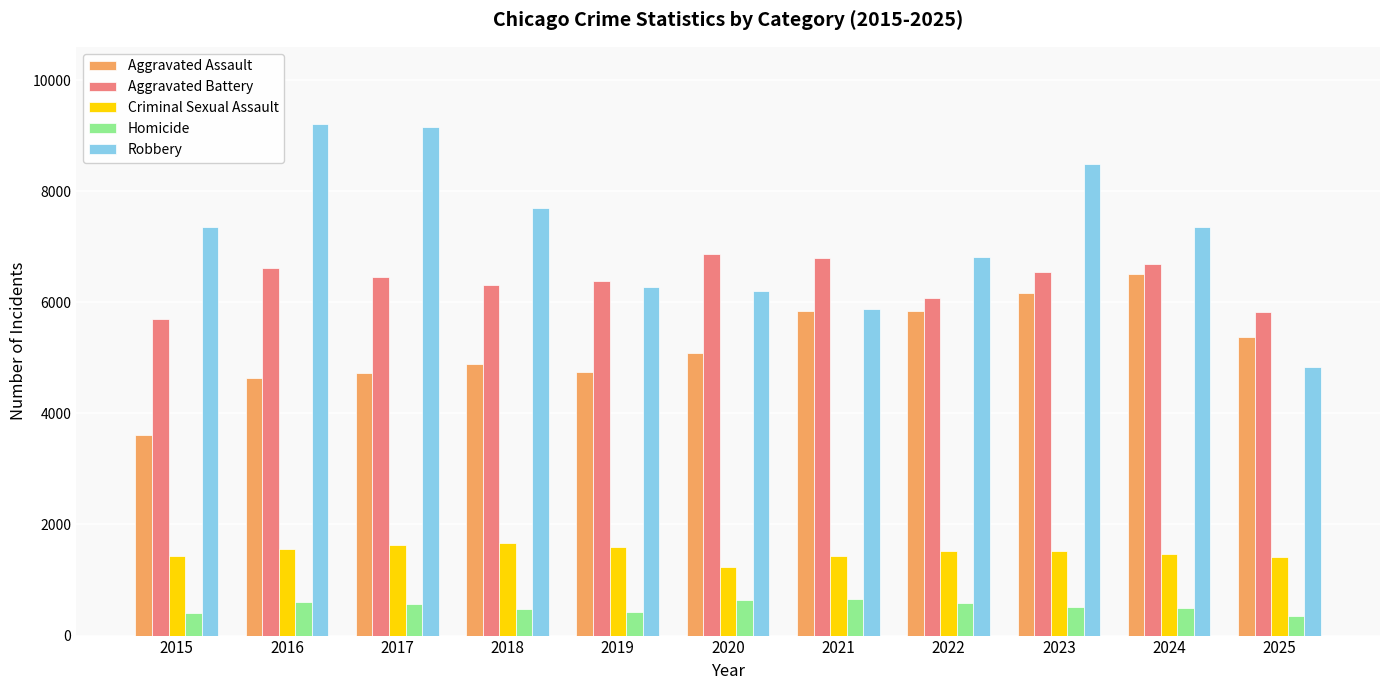

What is the difference between the highest and lowest values at 2016?

8612